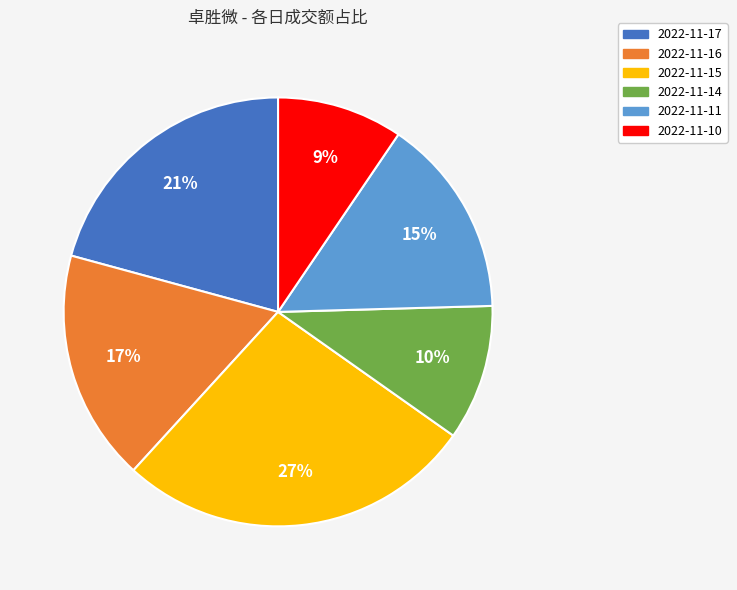

Is 2022-11-16 the majority of the pie?

No